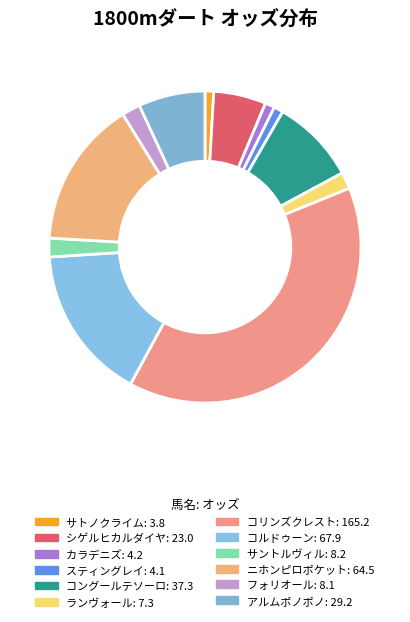

Which slice is the largest?

コリンズクレスト